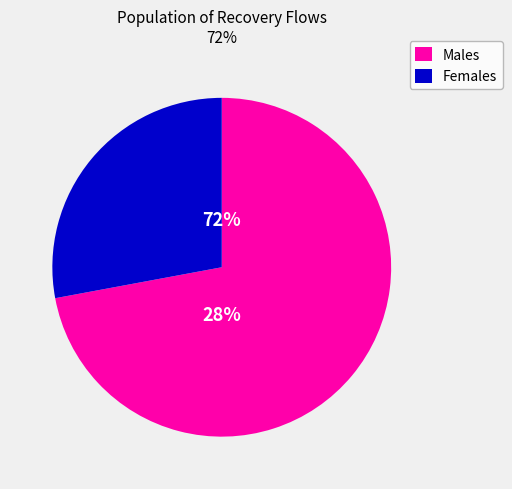

Is FLORIDA the majority of the pie?

No